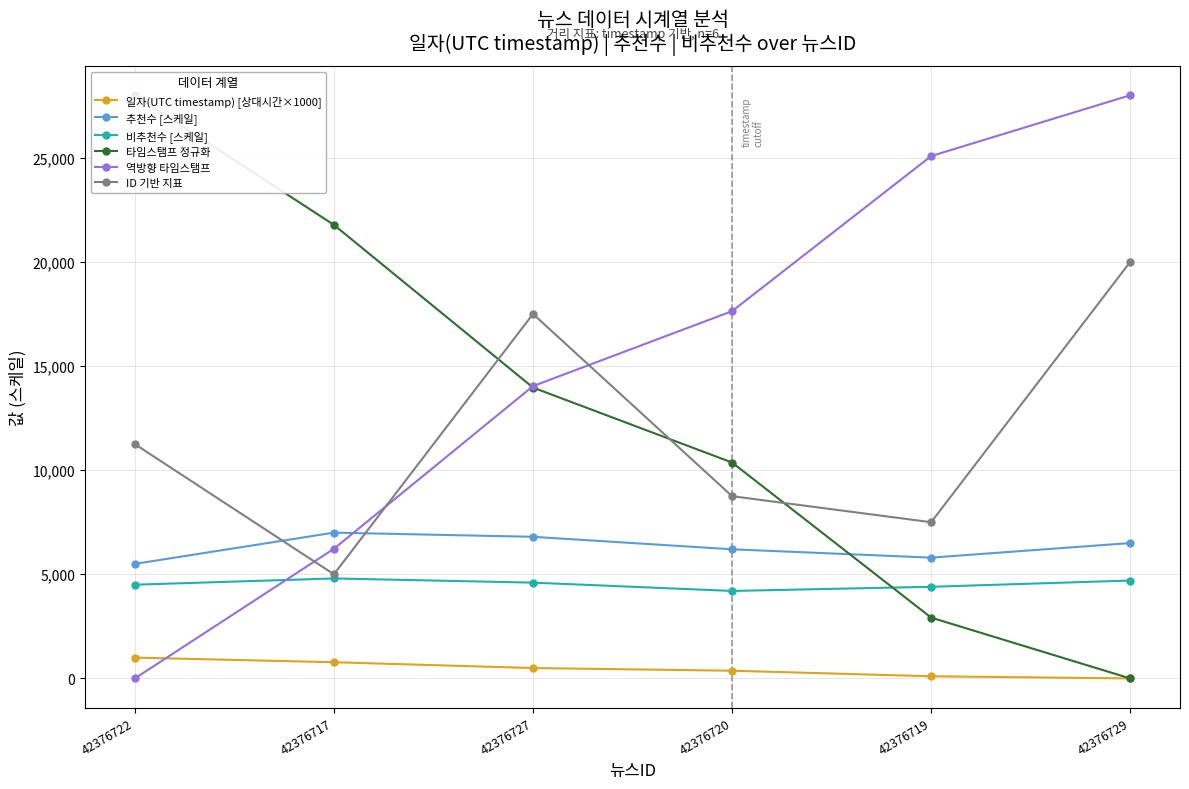

What position from the left is 42376729?

6